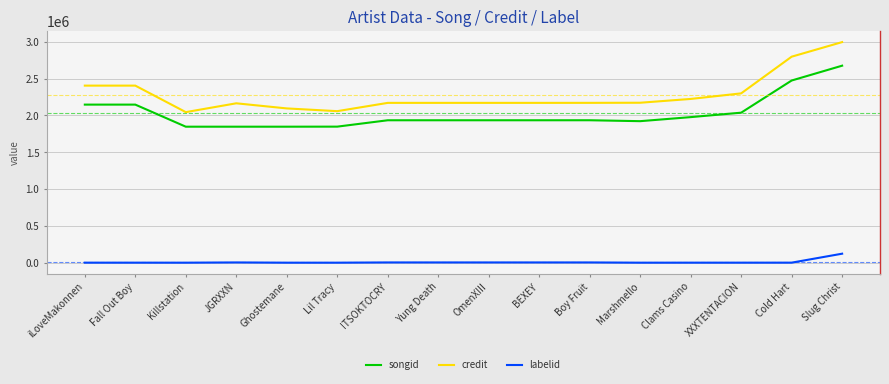

True or false: songid has a value of 3095196 at Yung Death.

False